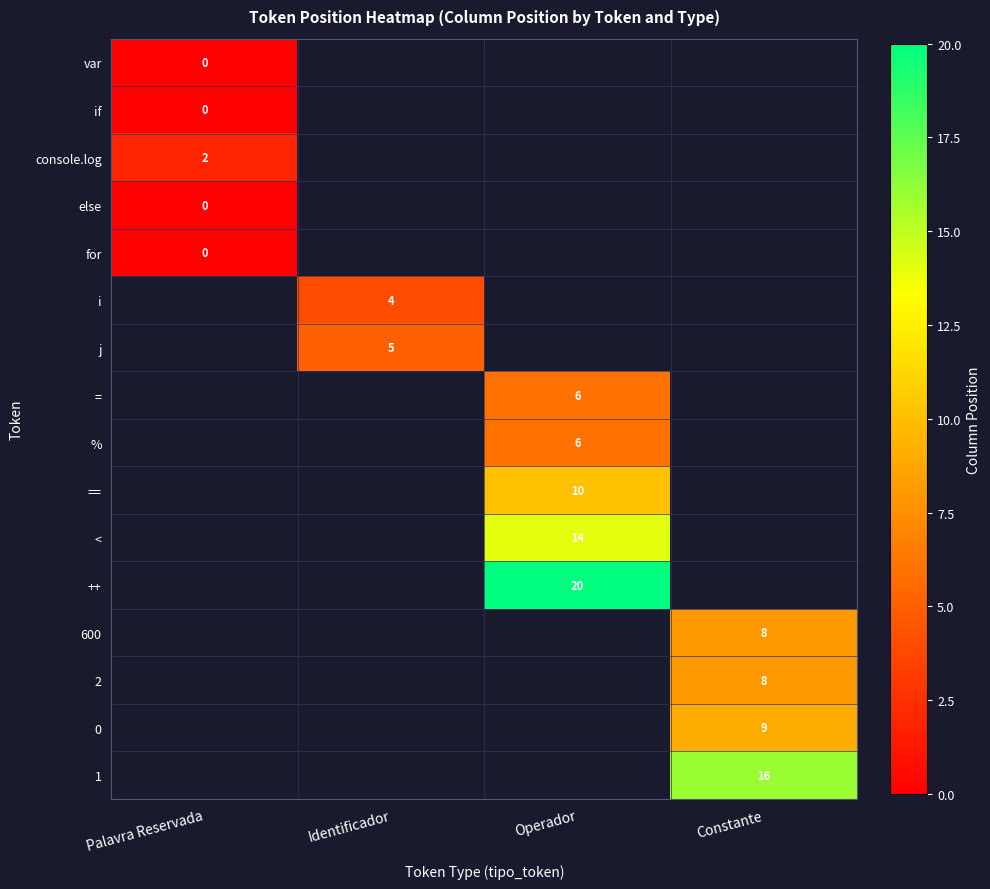

At how many categories does at least one series exceed 3?

3